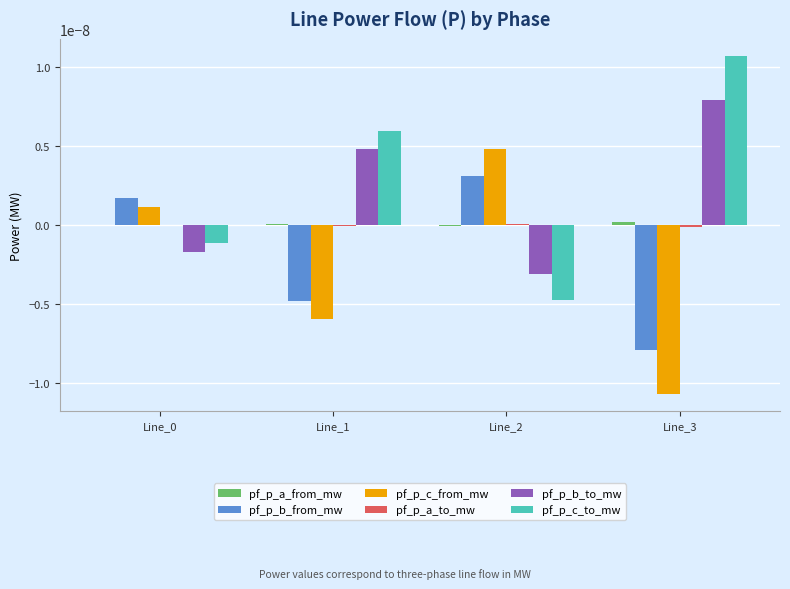

Is it true that pf_p_c_from_mw equals -0.0 at Line_1?

True